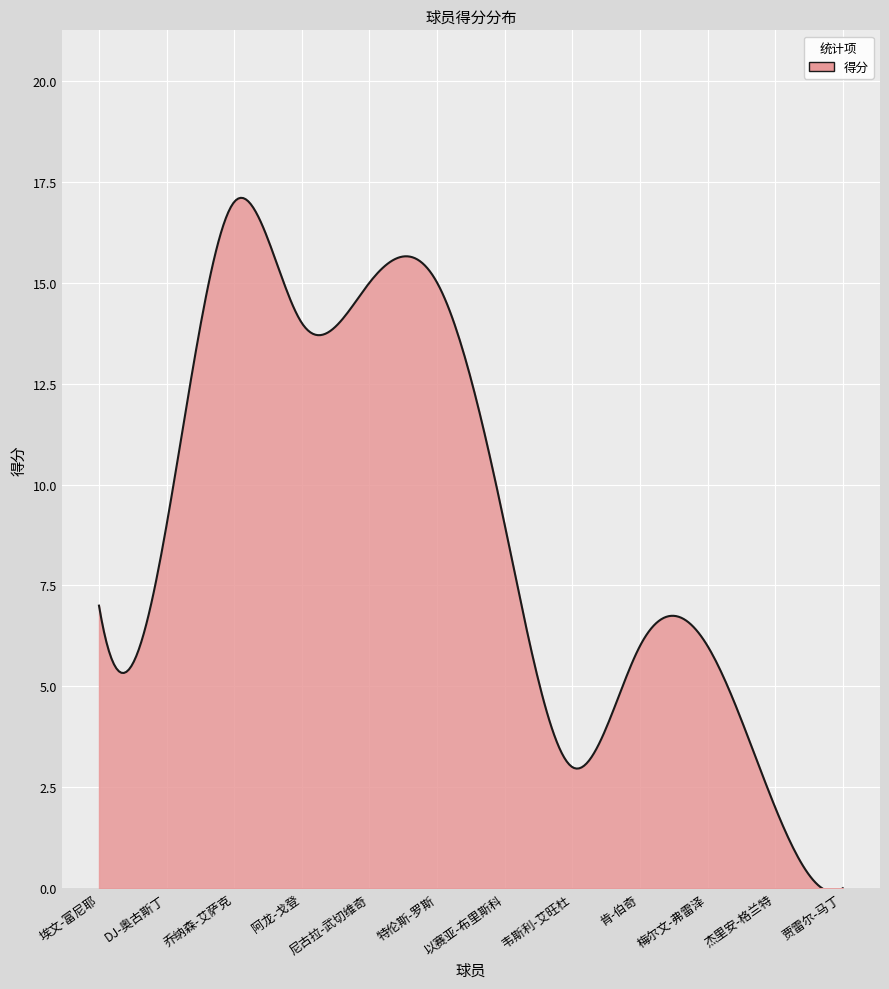

What is the difference between the maximum and minimum values?

17.2